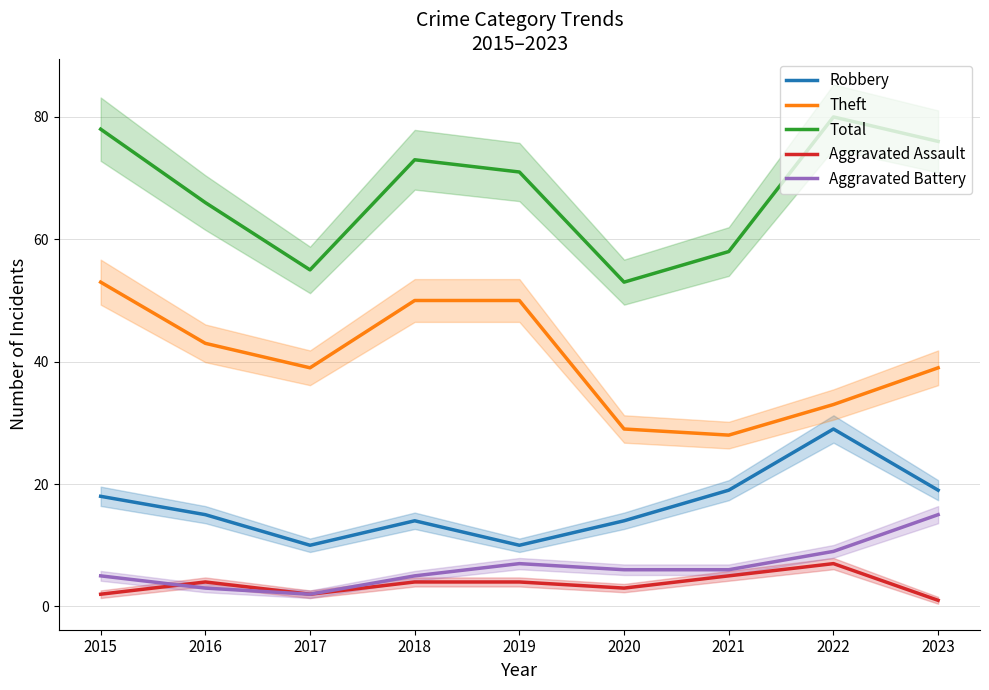

Which category has the lowest value in the Total series?

2020